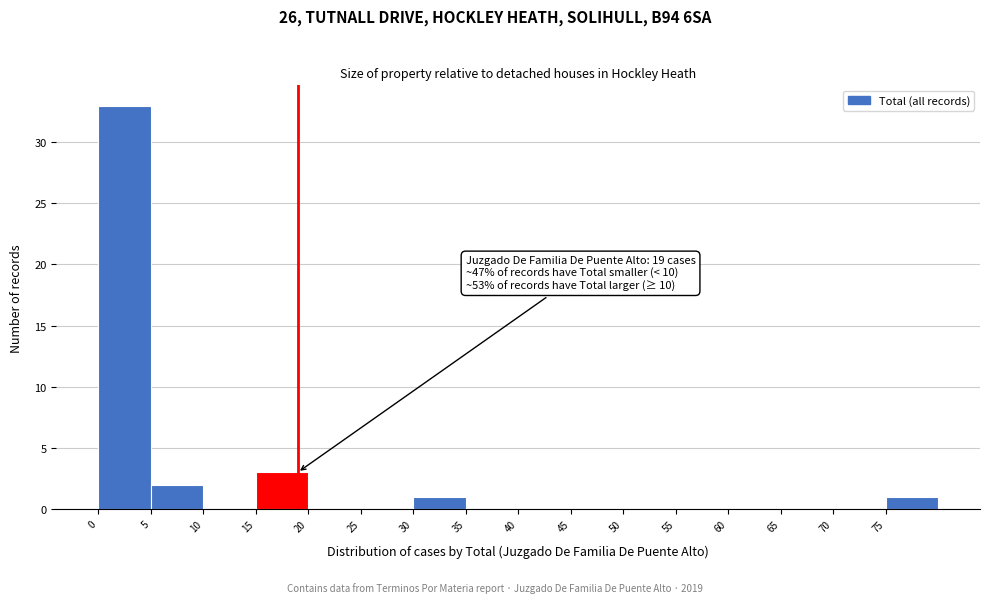

Which range on the x-axis has the tallest bar?

0 to 5